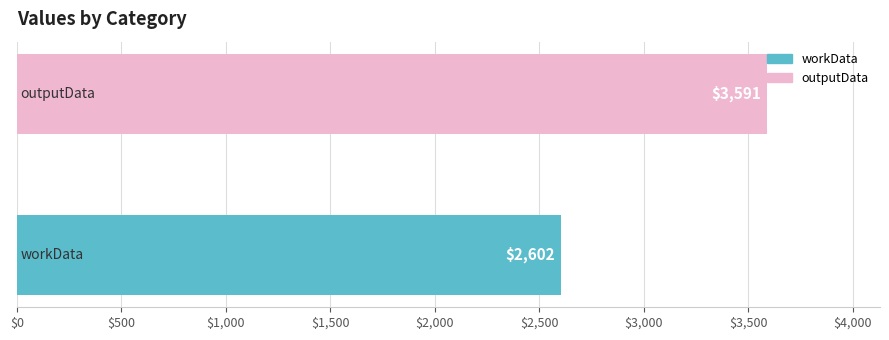

What is the smallest value displayed?

2602